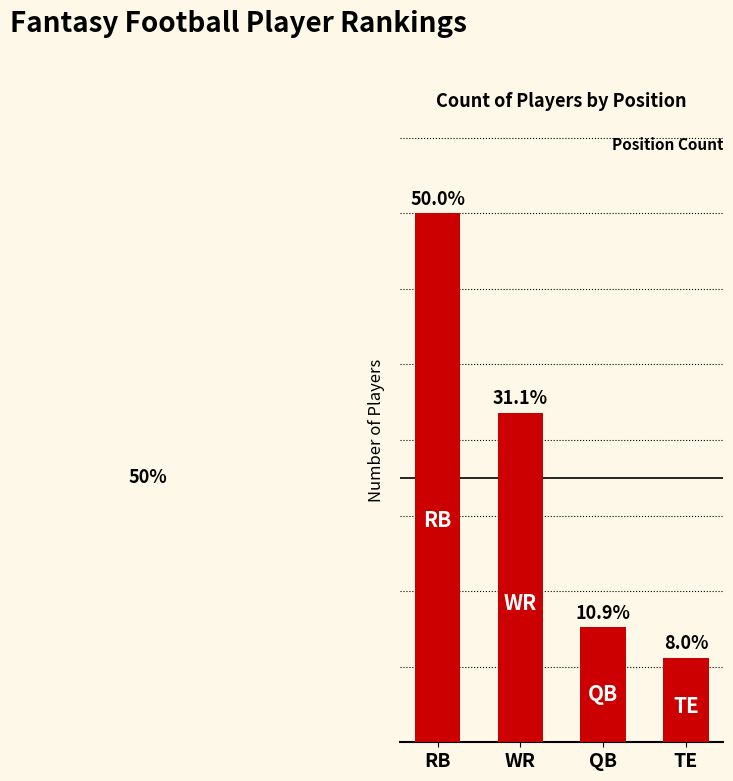

Rank the categories by value from lowest to highest.

TE, QB, WR, RB